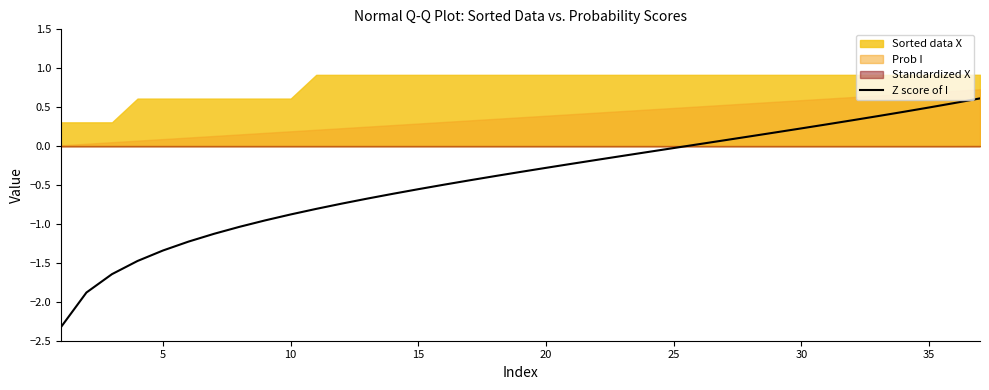

What is the lowest value of the Z score of I series?

-2.3